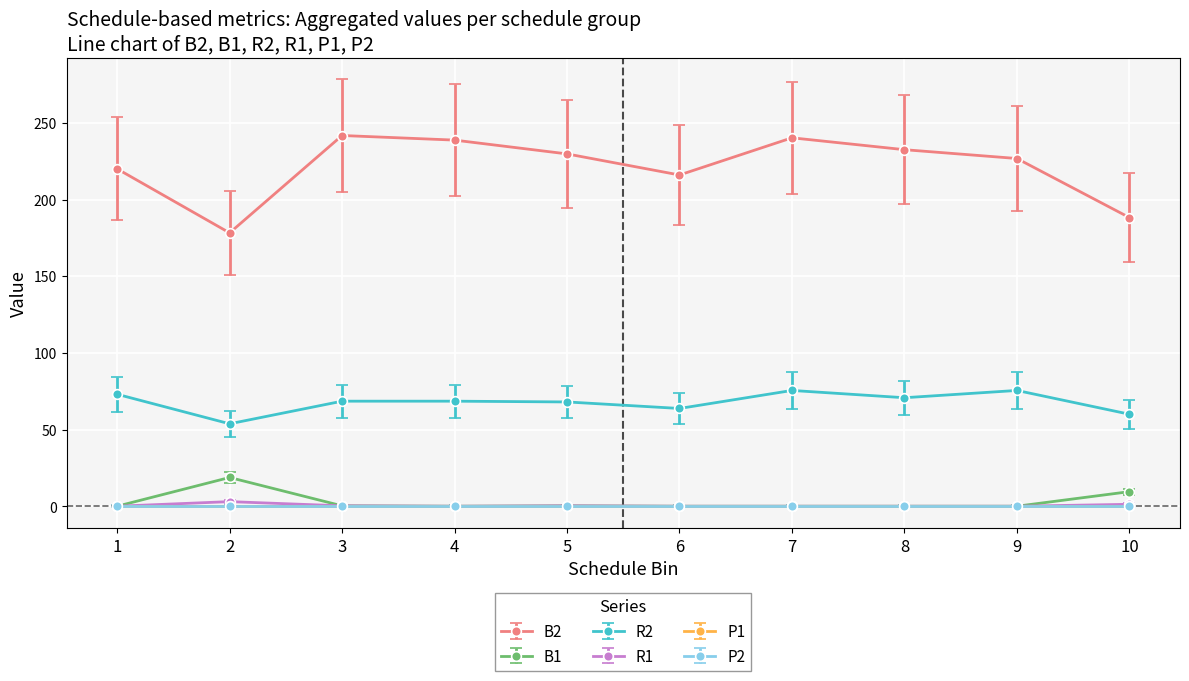

List the series in order of their peak value, lowest first.

P1, P2, R1, B1, R2, B2